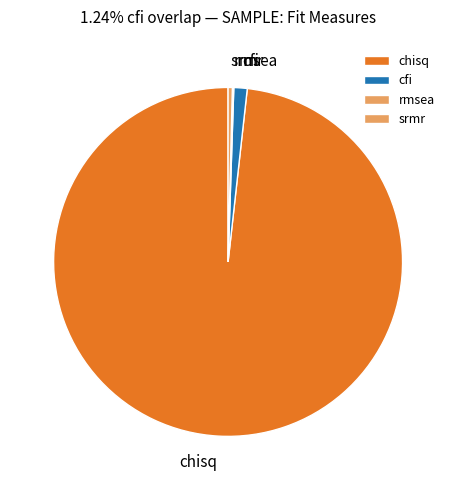

Do cfi and srmr together represent more than half of the pie?

No